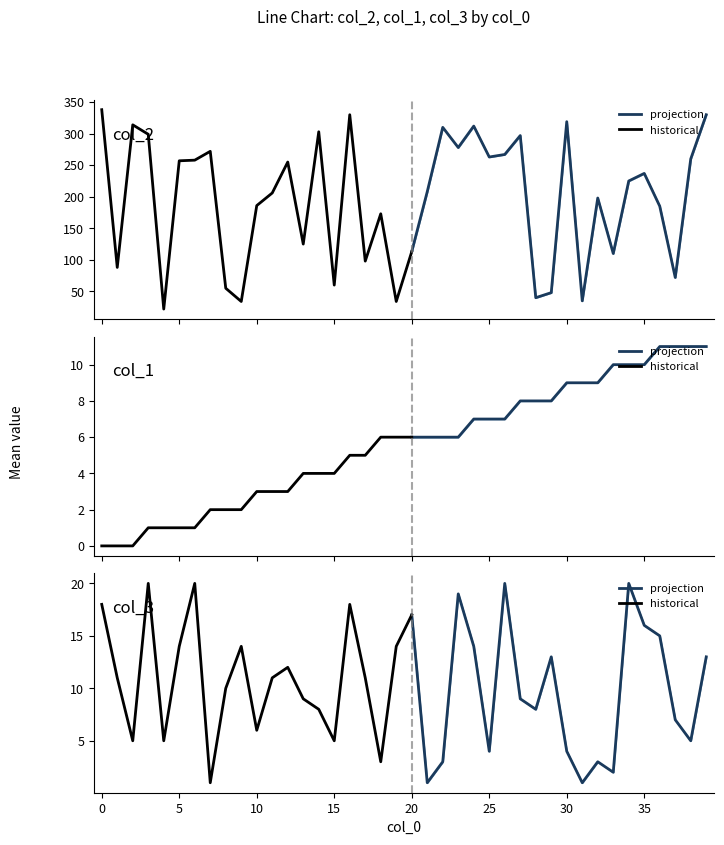

Which series has the largest total across all categories?

col_2